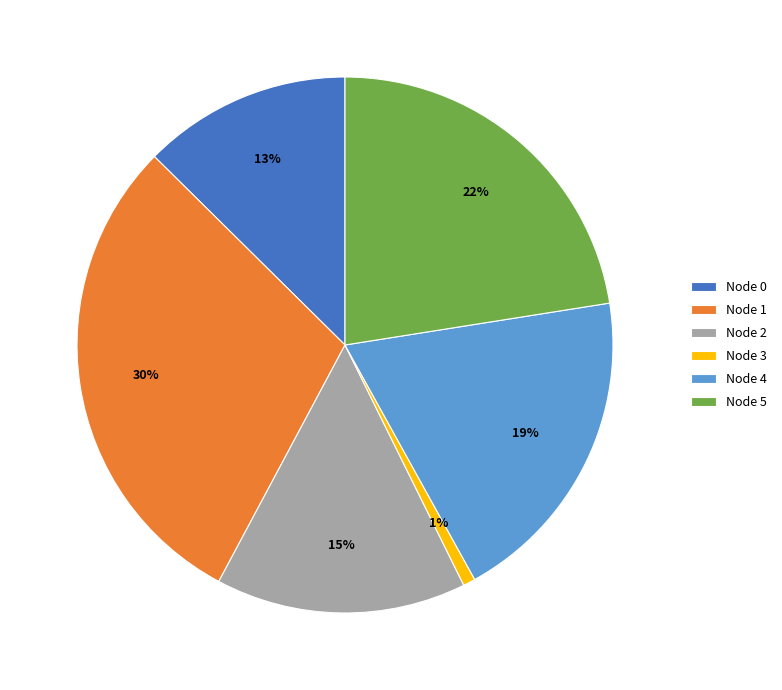

The Node 1 slice represents 30% of the pie. True or false?

True